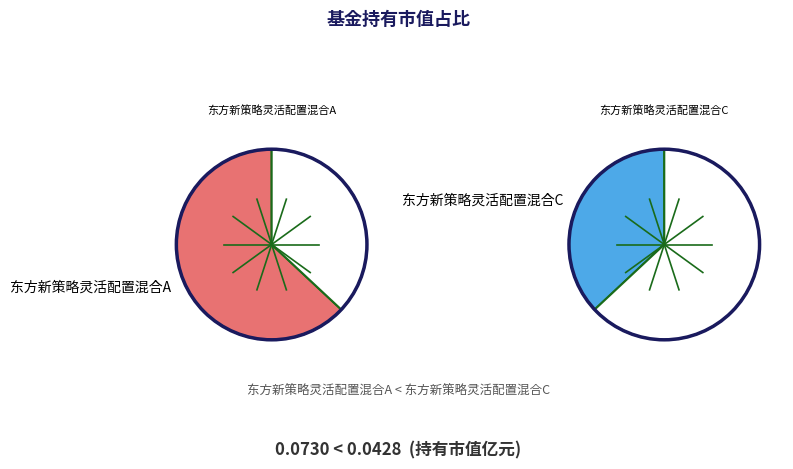

Is it true that 东方新策略灵活配置混合C is 37% of the pie?

True